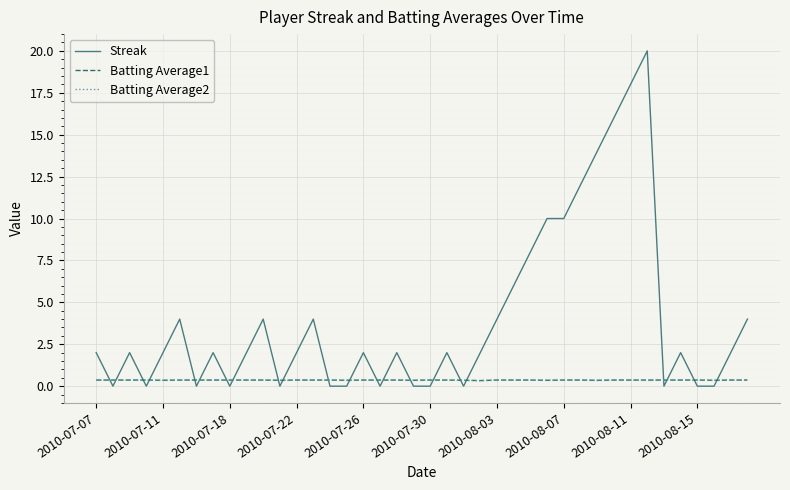

Which series has the largest total across all categories?

Streak